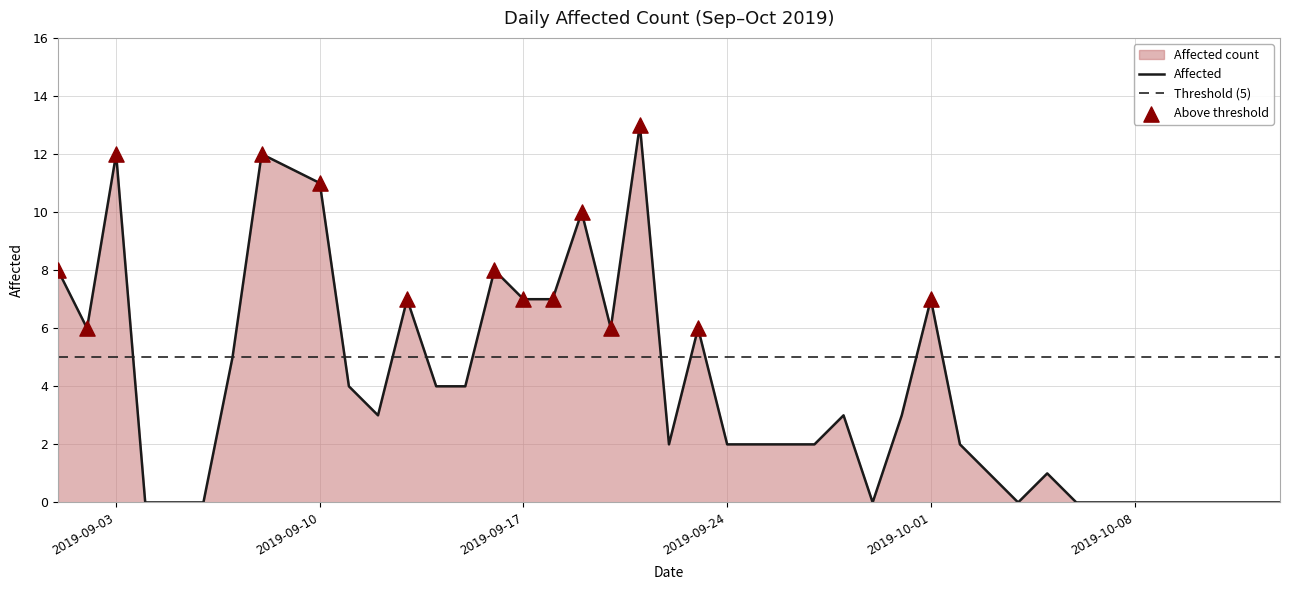

Which has a higher value, 2019-10-06 or 2019-09-20?

2019-09-20